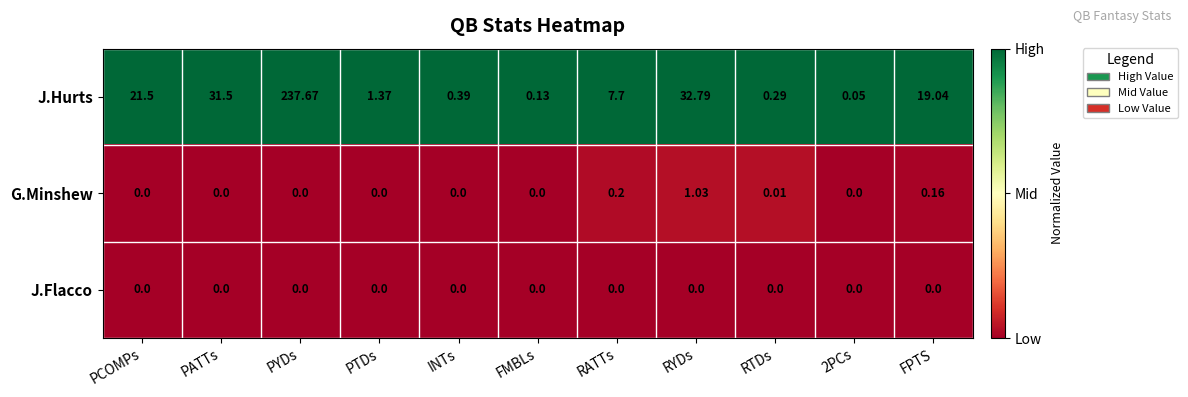

Which series has the largest range (max minus min)?

J.Hurts